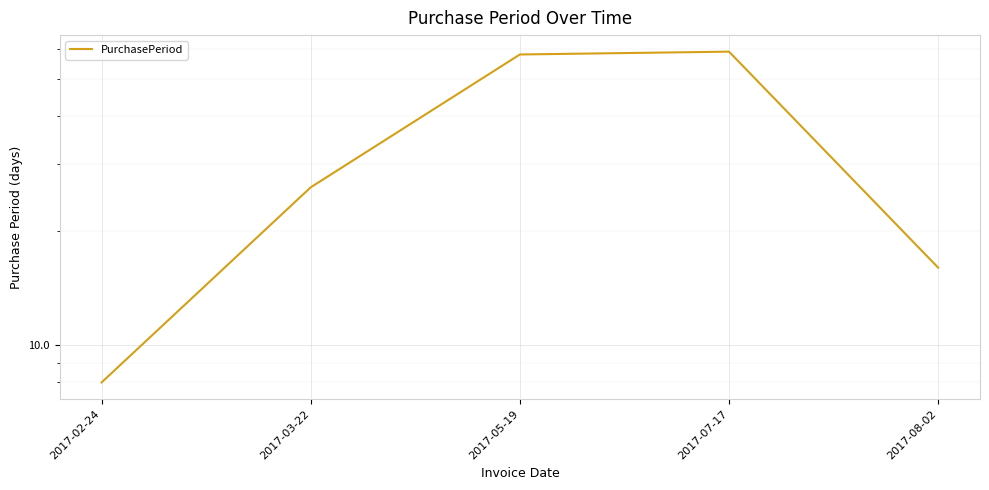

Is it true that the value at 2017-07-17 is 59?

True